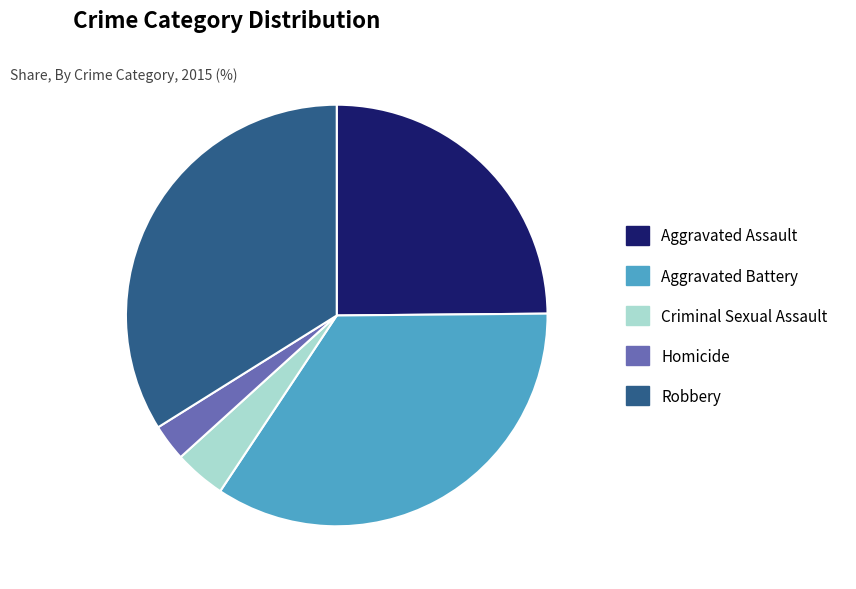

Combined, do Criminal Sexual Assault and Robbery account for over 50%?

No